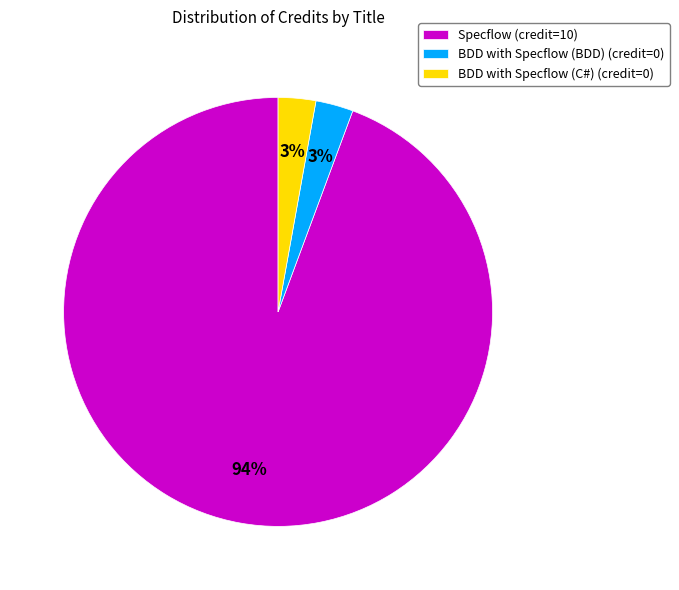

Does Specflow represent more than half of the total?

Yes